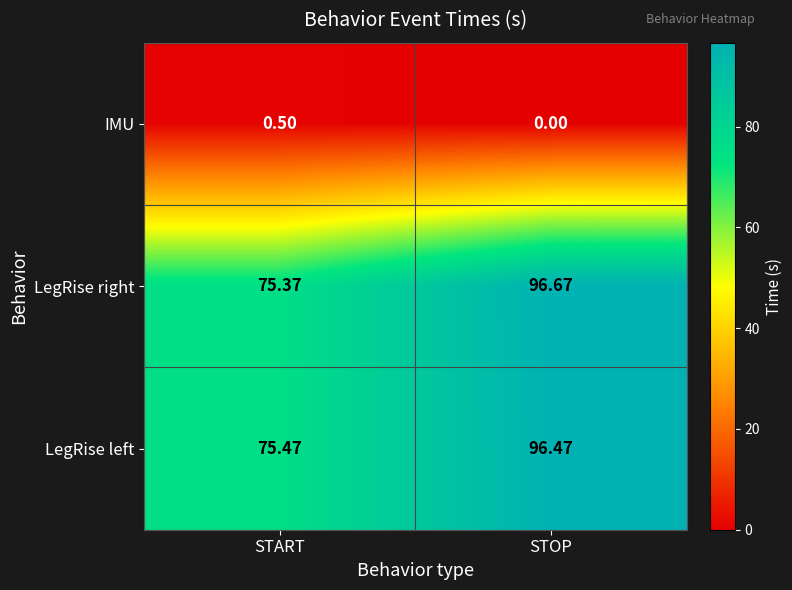

At which category is the sum across all series the highest?

STOP